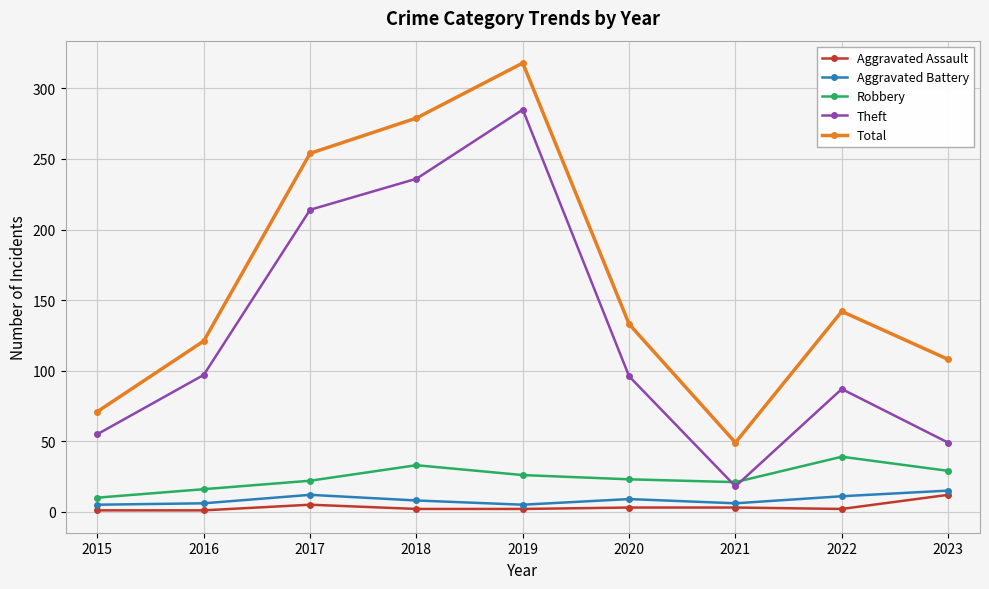

What is the difference between the second highest and minimum values in the Aggravated Battery series?

7